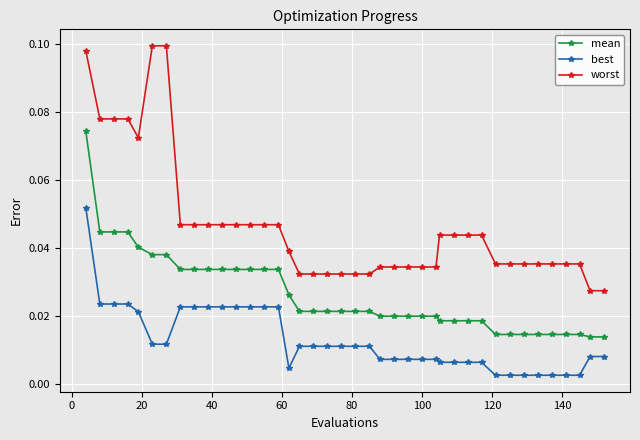

Which series has the largest total across all categories?

worst